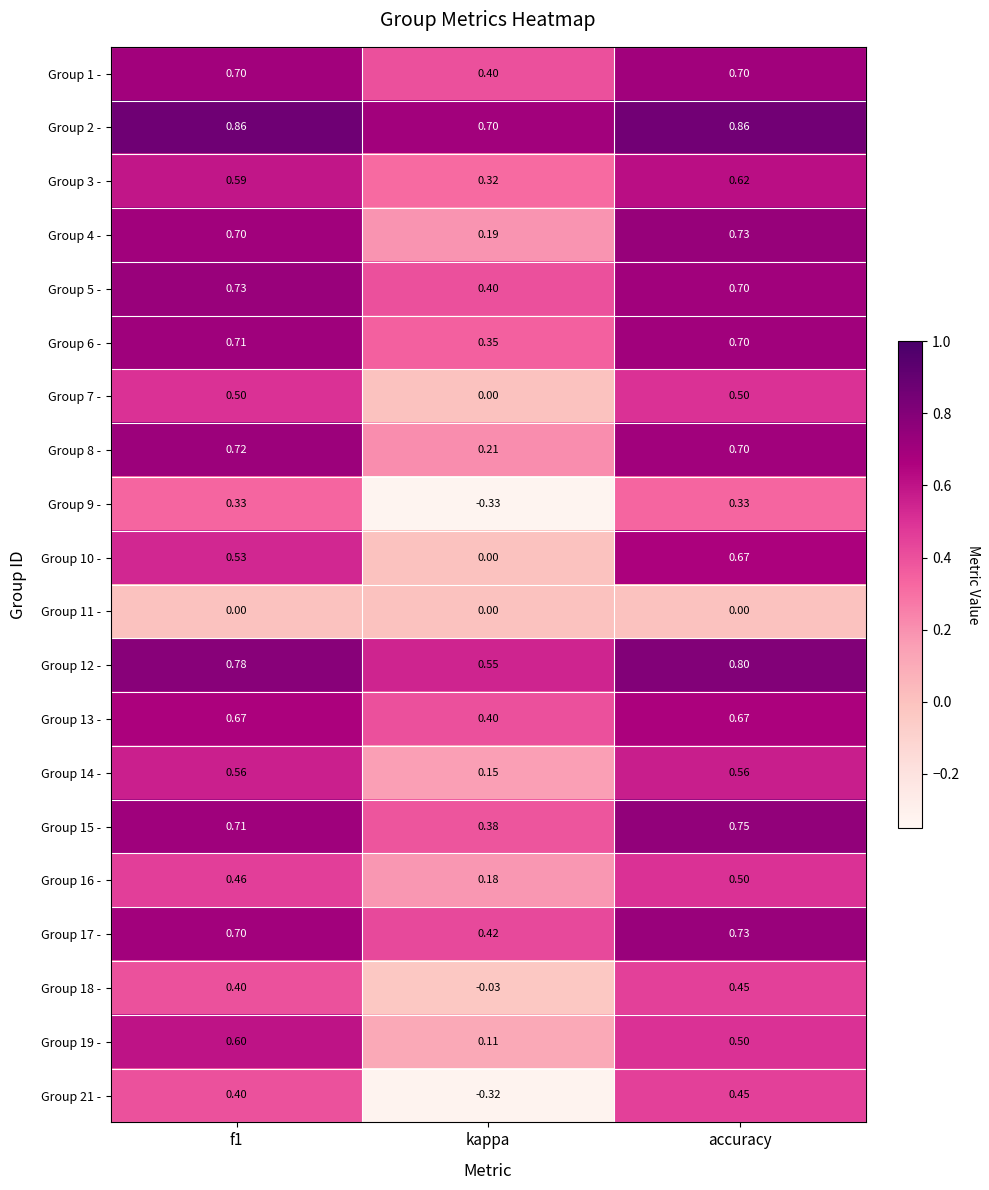

What is the total value across all series at accuracy?

11.9